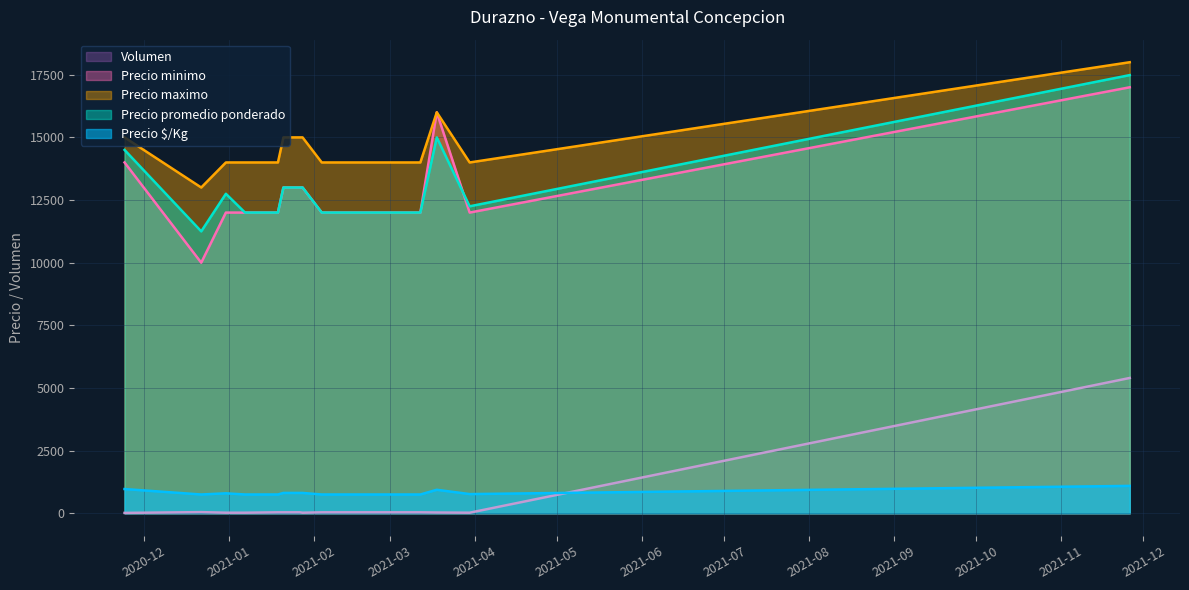

What is the minimum value shown in the chart?

15.4